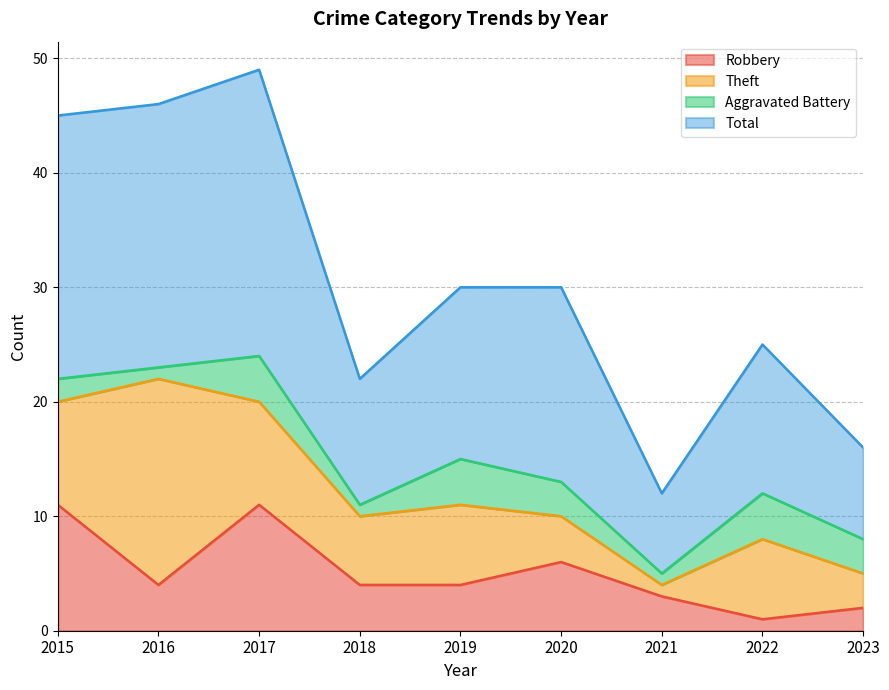

True or false: Robbery and Total cross at least once.

False